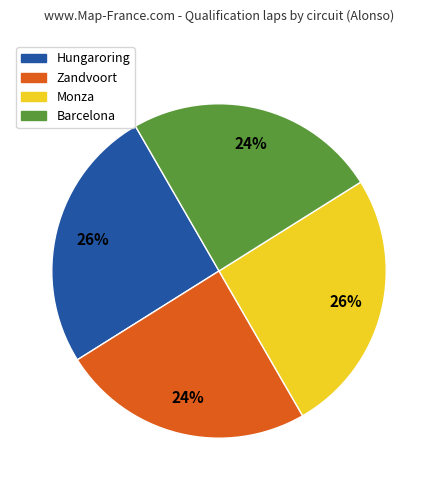

Is it true that Monza is 34% of the pie?

False